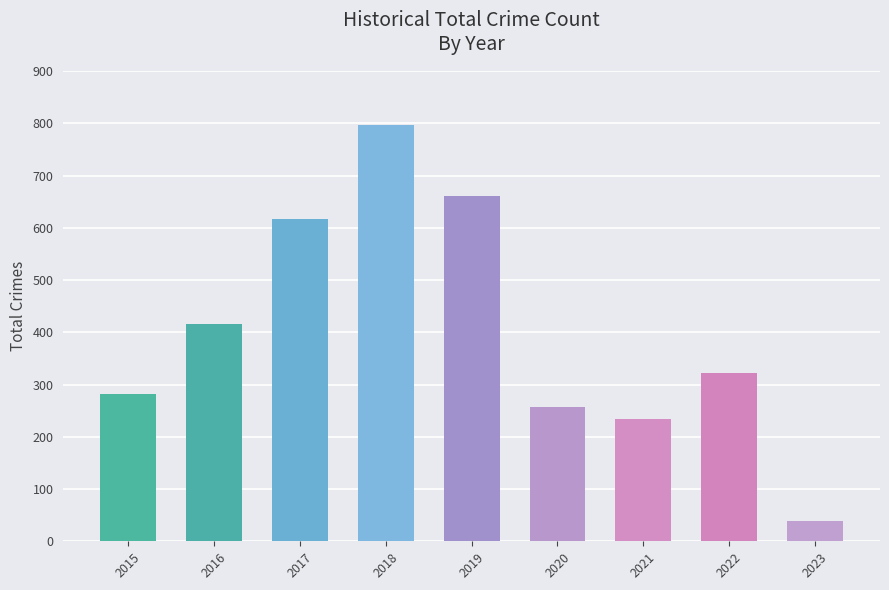

Which label corresponds to the largest value in the chart?

2018